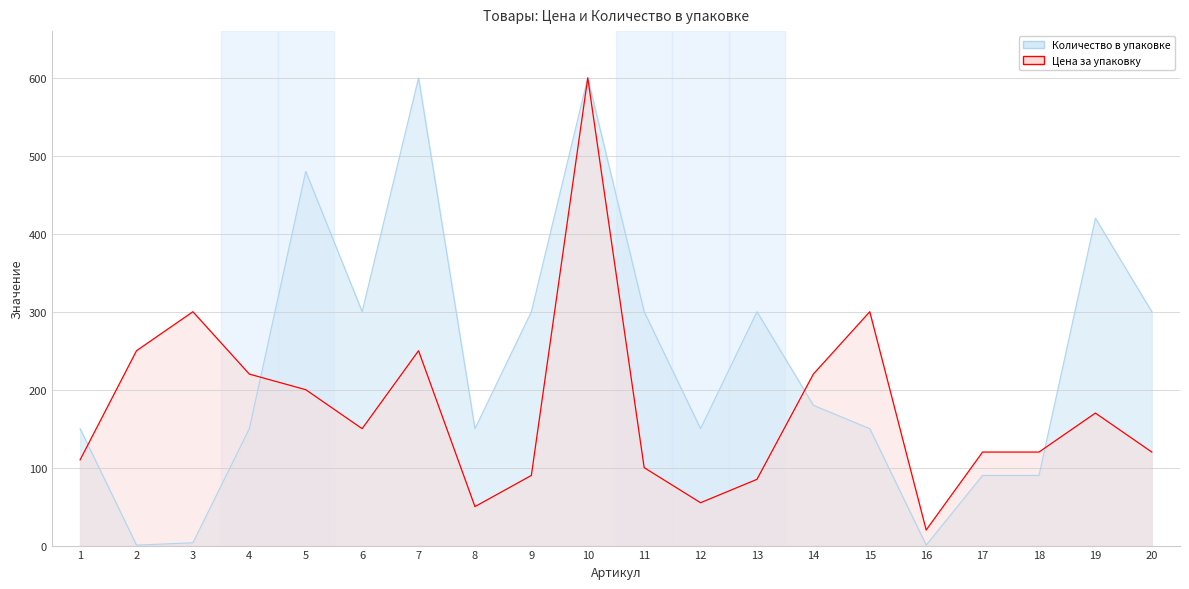

Does the chart have visible grid lines?

Yes